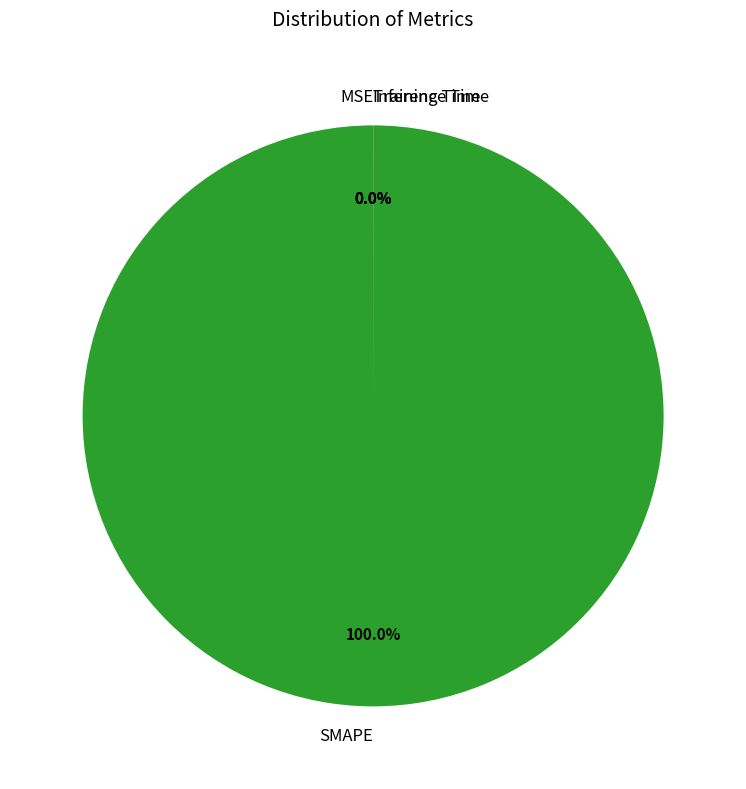

To the nearest percent, what percentage of the pie is SMAPE?

100%